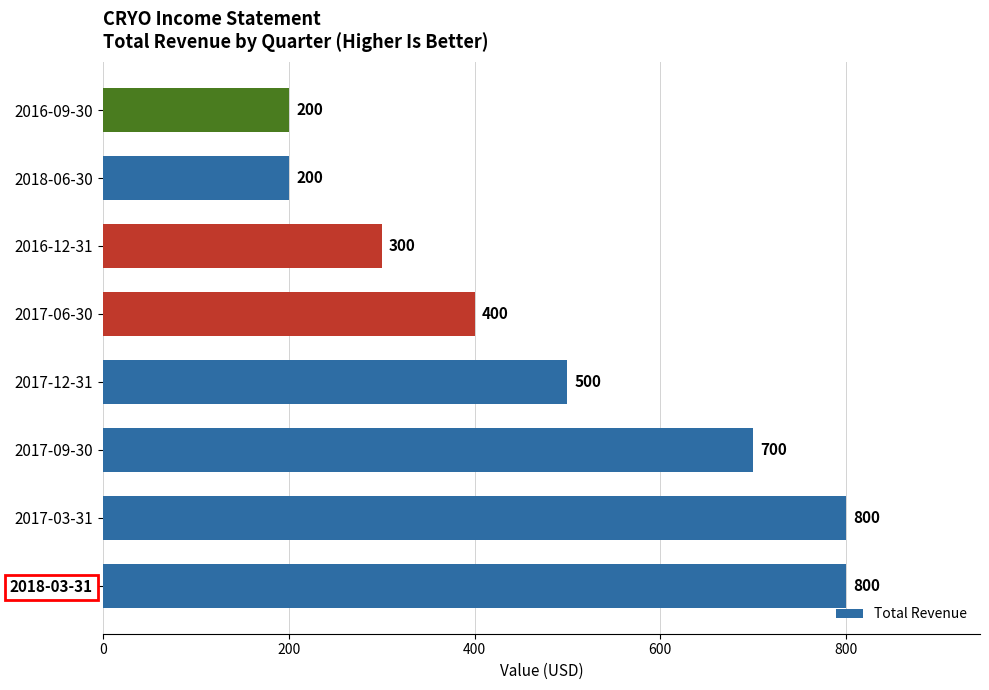

Is it true that the value at 2018-06-30 is 200?

True